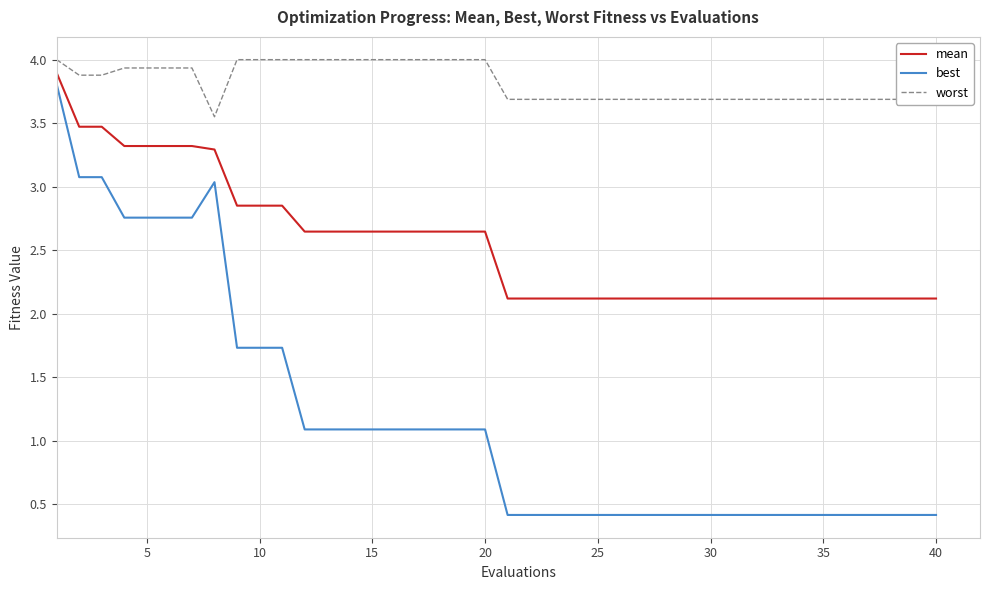

How many distinct data groups are displayed?

3